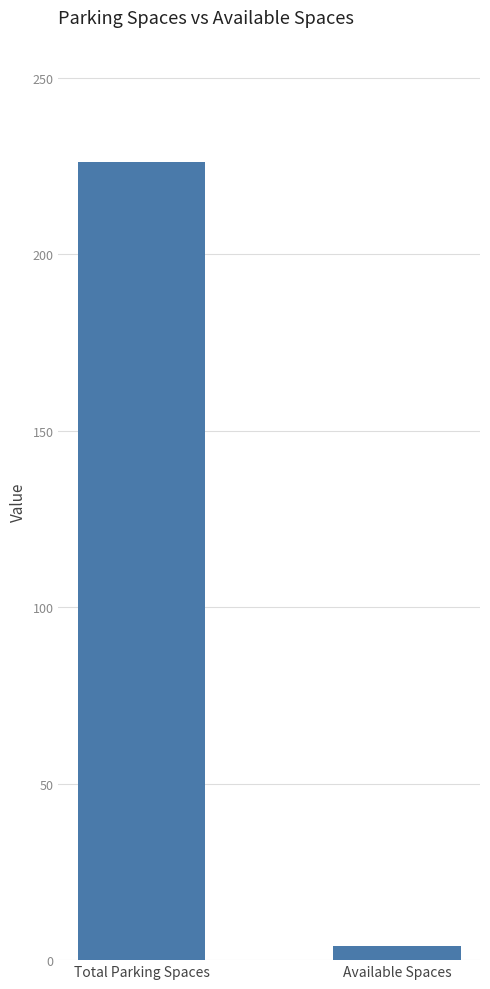

True or false: the data shows 365 at Total Parking Spaces.

False